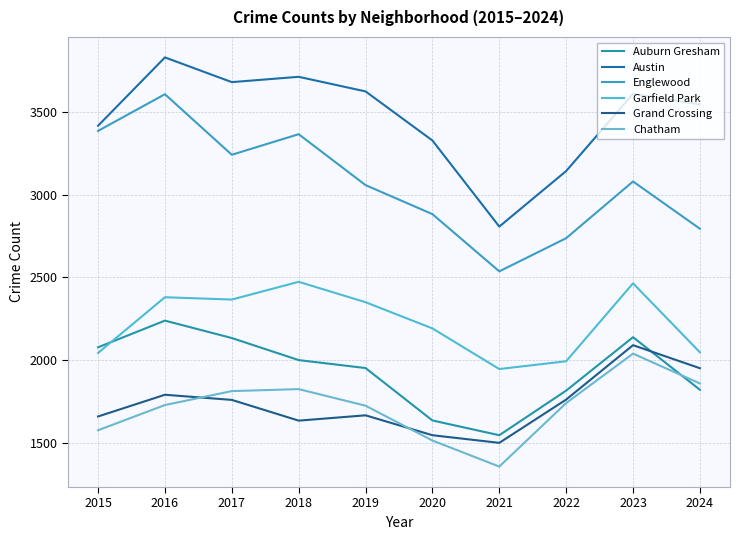

Reading right to left, transcribe all the data shown in this chart.

Auburn Gresham: 1823	2140	1818	1549	1638	1954	2002	2135	2240	2079
Austin: 3544	3607	3142	2807	3326	3622	3710	3678	3827	3415
Englewood: 2794	3079	2737	2537	2882	3057	3364	3240	3605	3384
Garfield Park: 2049	2465	1995	1948	2193	2351	2474	2367	2381	2045
Grand Crossing: 1953	2092	1764	1503	1549	1669	1637	1762	1793	1662
Chatham: 1861	2041	1743	1360	1517	1727	1827	1815	1731	1579